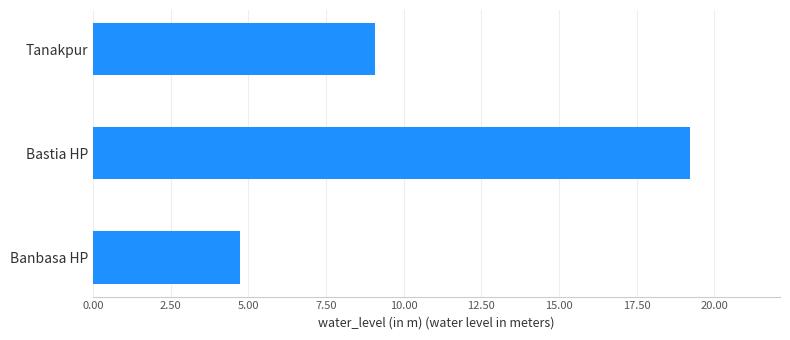

Reading top to bottom, what are all the values shown in this chart?

9.1	19.2	4.7